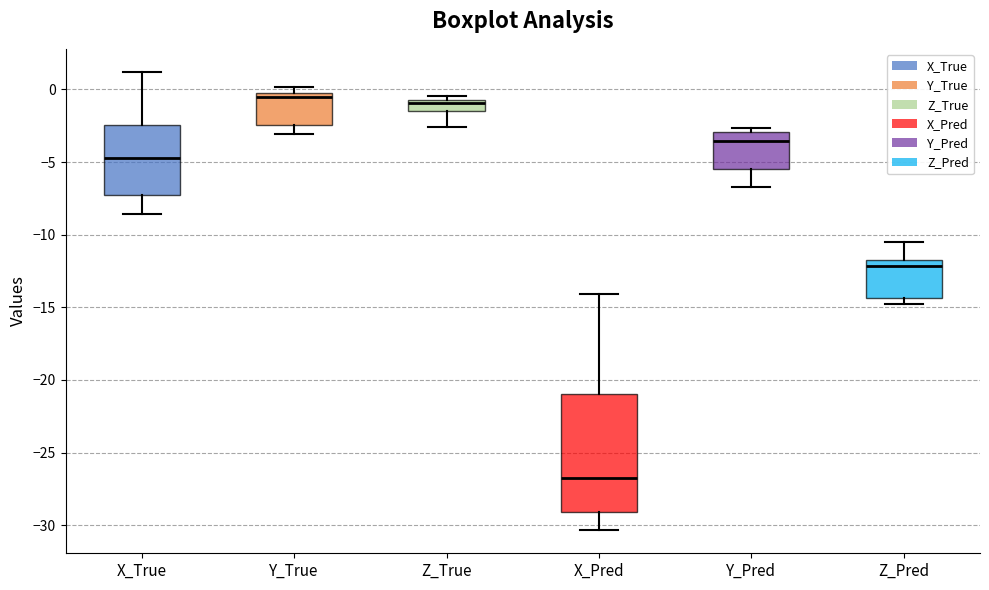

Which box has the lowest median line?

X_Pred